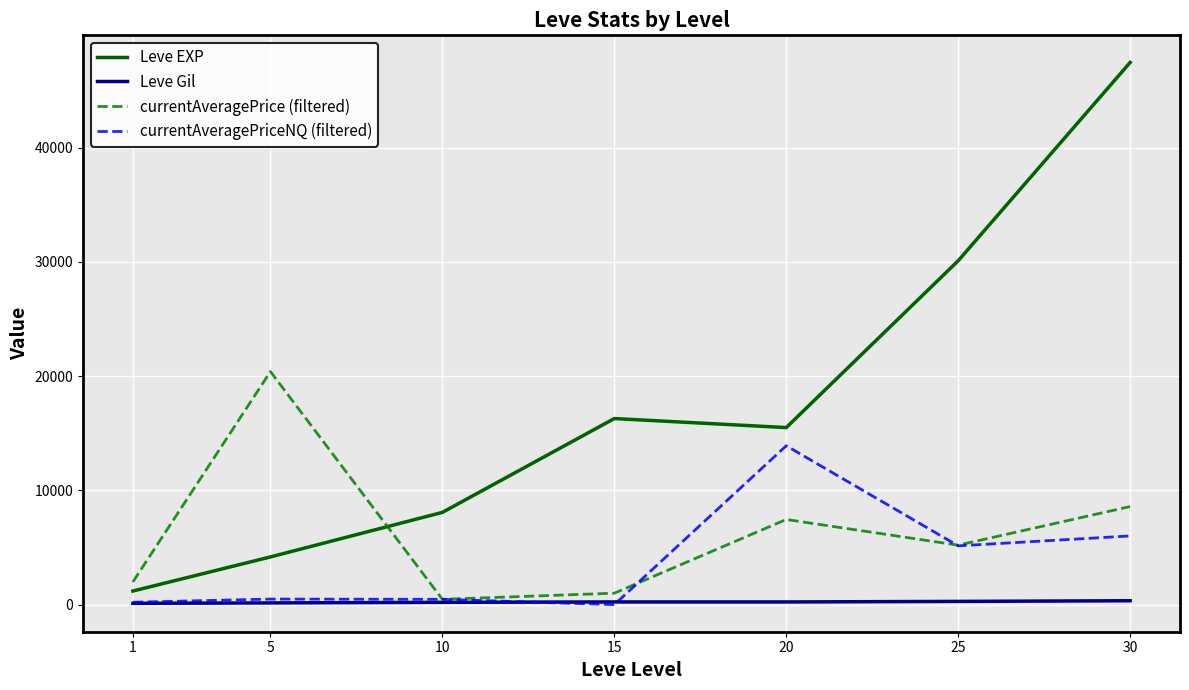

List the series in order of their peak value, highest first.

Leve EXP, currentAveragePrice (filtered), currentAveragePriceNQ (filtered), Leve Gil